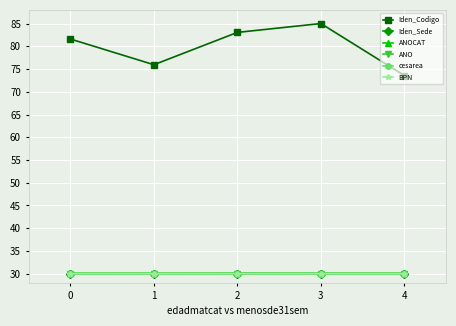

What are all the series names shown in the legend?

Iden_Codigo, Iden_Sede, ANOCAT, ANO, cesarea, BPN